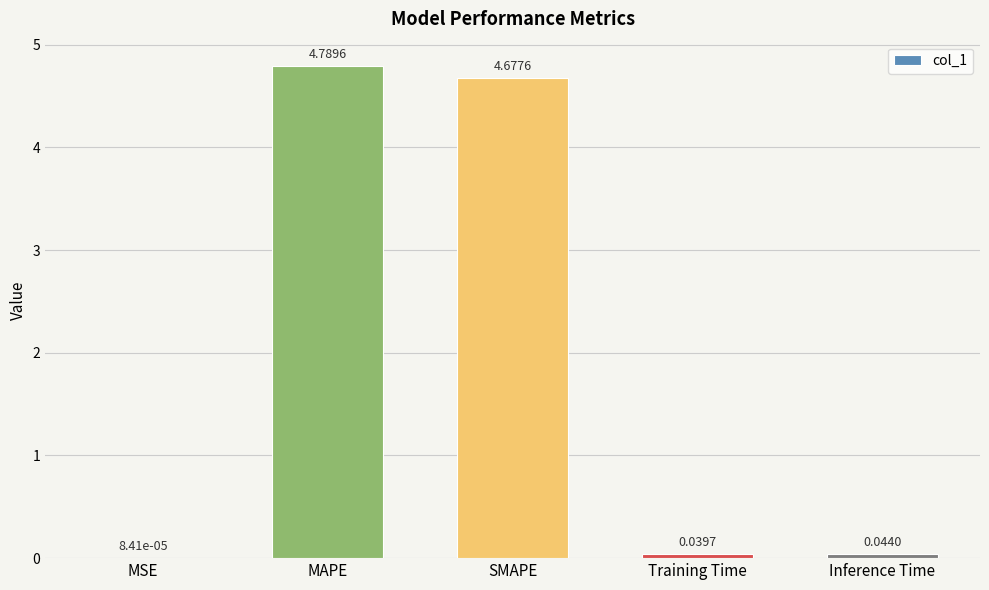

What is the average value?

1.9